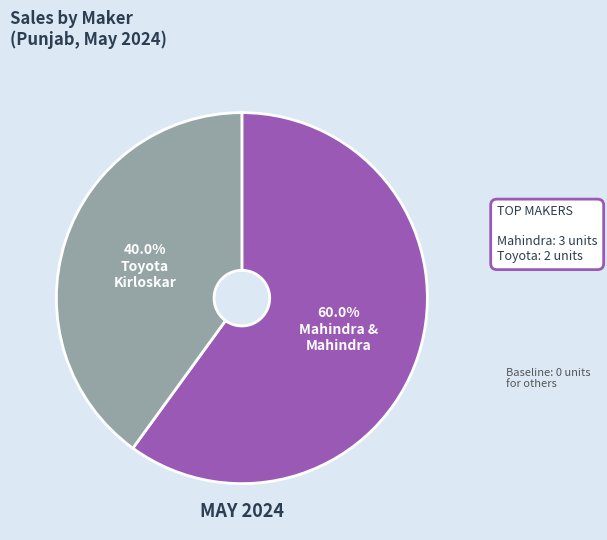

Is there a majority slice in this chart?

Yes